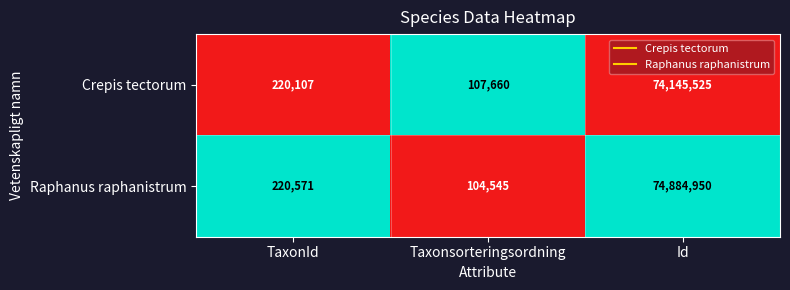

Reading left to right, what are all the values shown in this chart?

Crepis tectorum: TaxonId=220107	Taxonsorteringsordning=107660	Id=74145525
Raphanus raphanistrum: TaxonId=220571	Taxonsorteringsordning=104545	Id=74884950